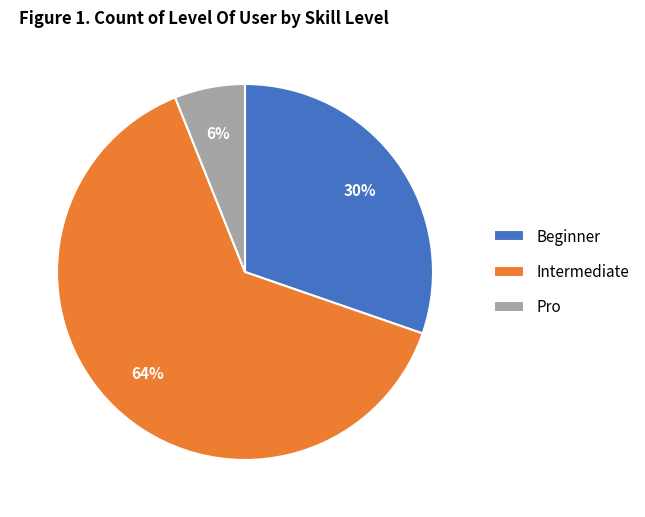

To the nearest percent, what percentage of the pie is Pro?

6%